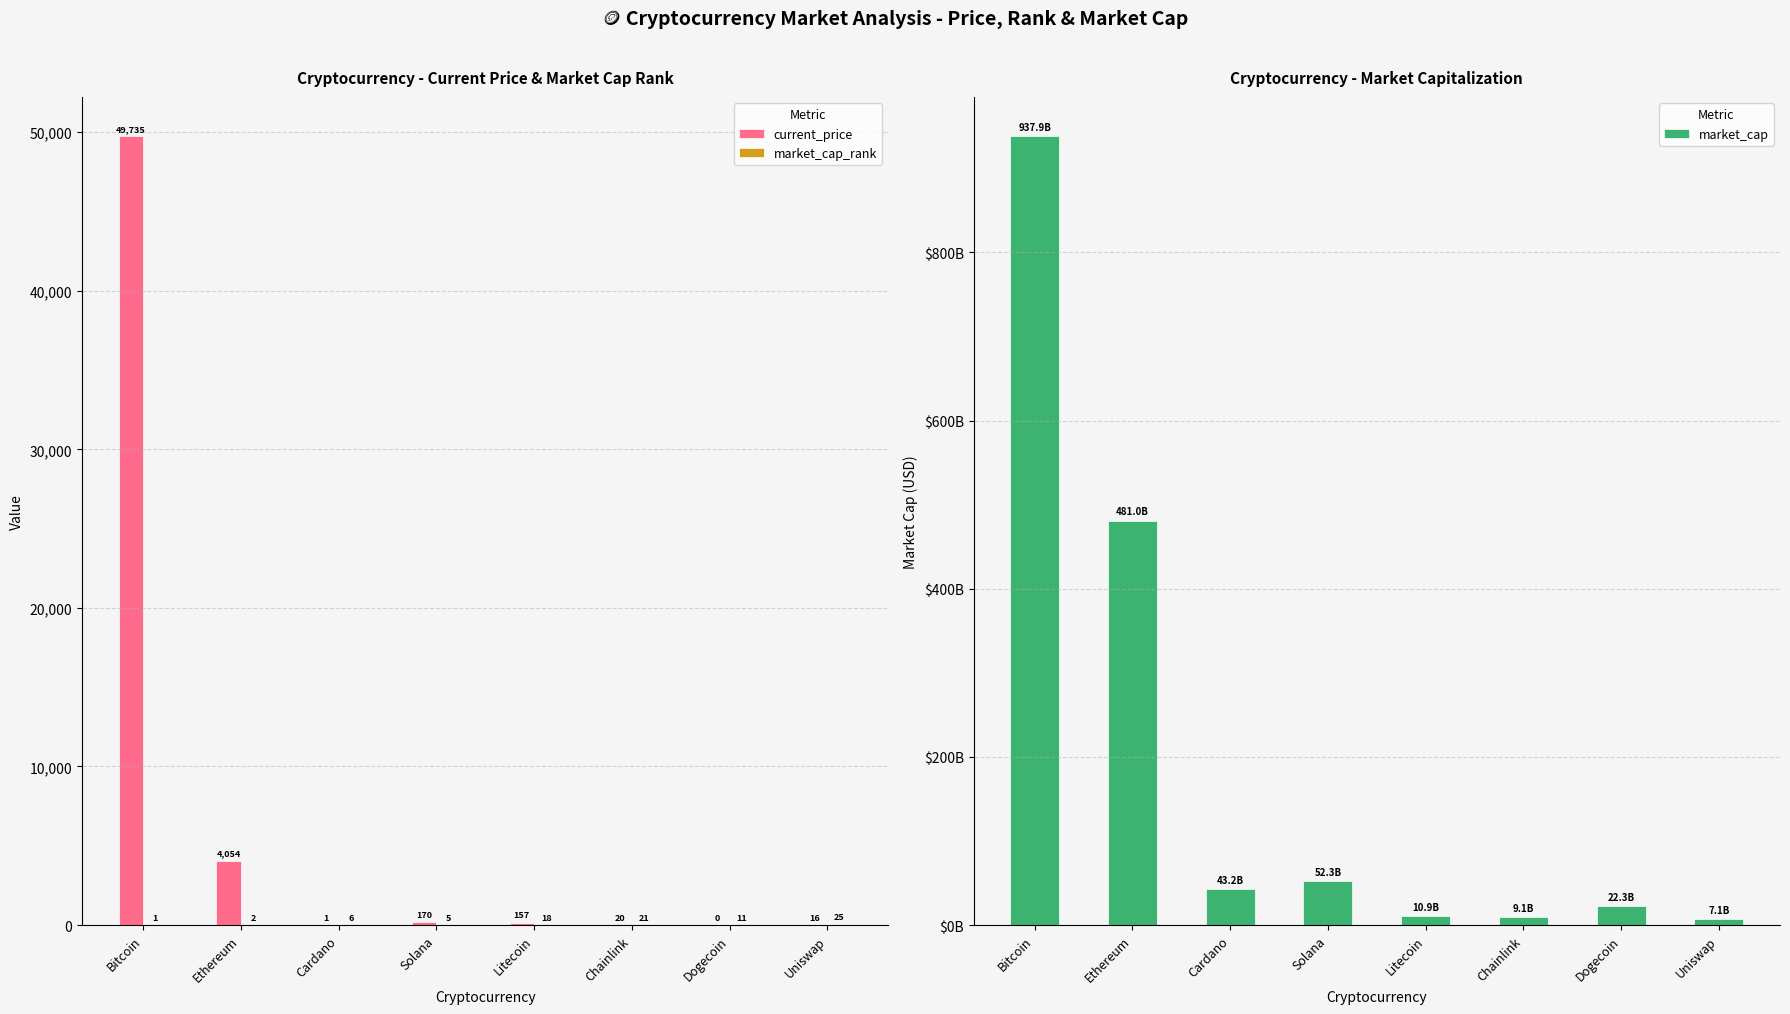

How many bars are there in each group?

3